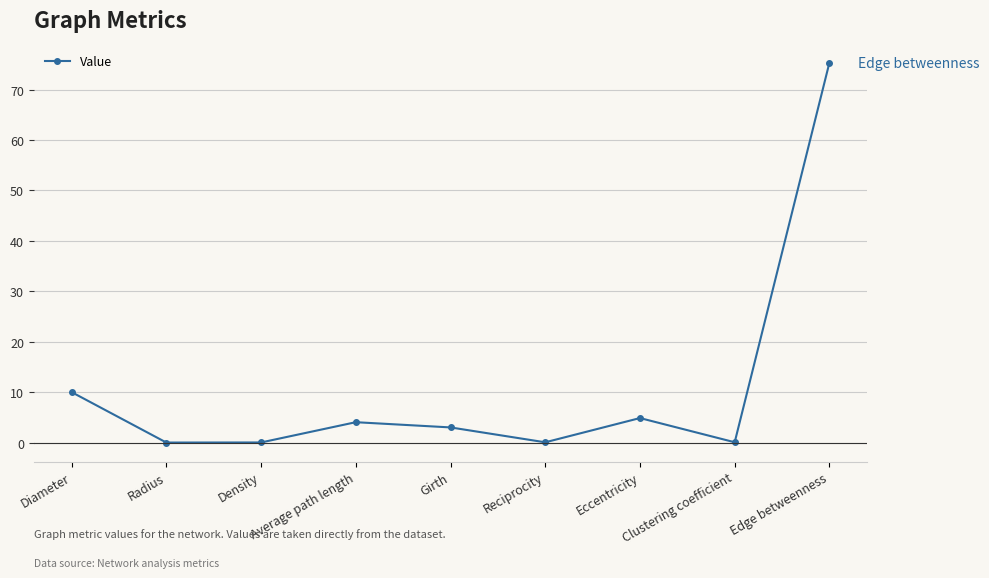

What is the label of the 1st point from the left?

Diameter